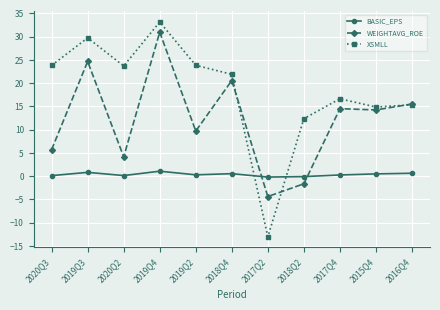

What is the average value of the XSMLL series?

18.4